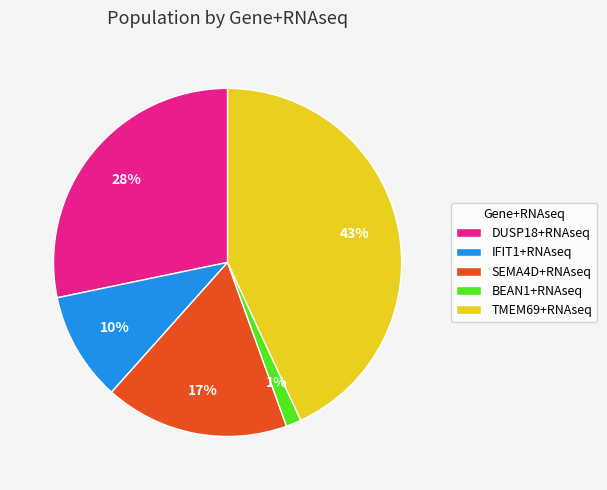

Which category has the smallest portion of the pie?

BEAN1+RNAseq